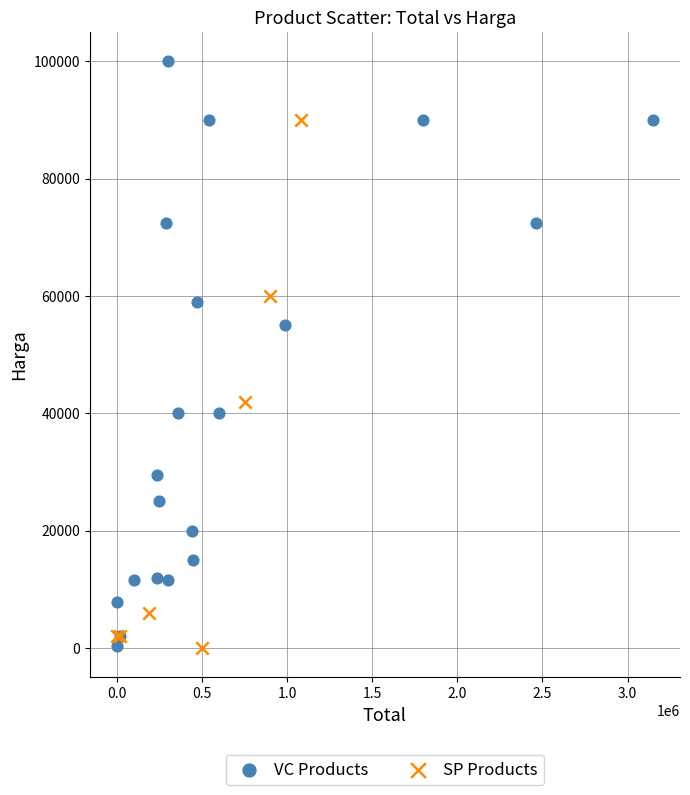

Which series has the widest spread of Y values?

VC Products